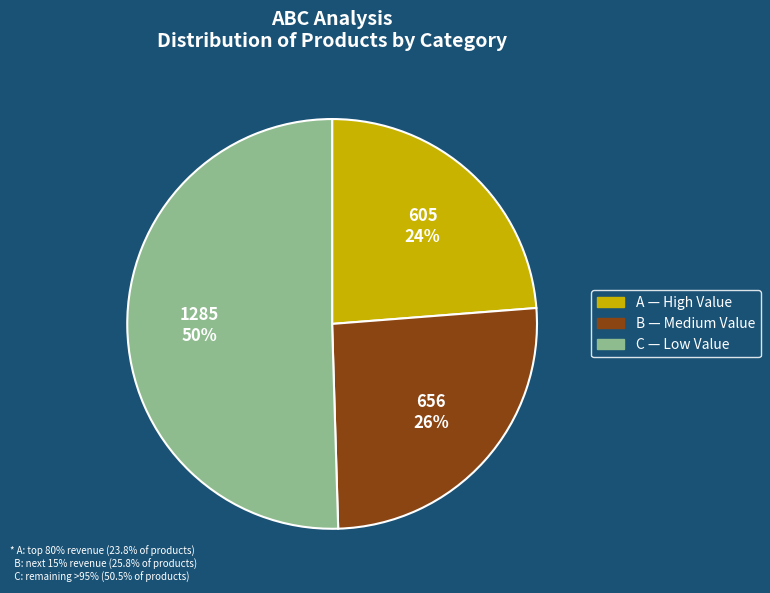

What is the majority slice?

C